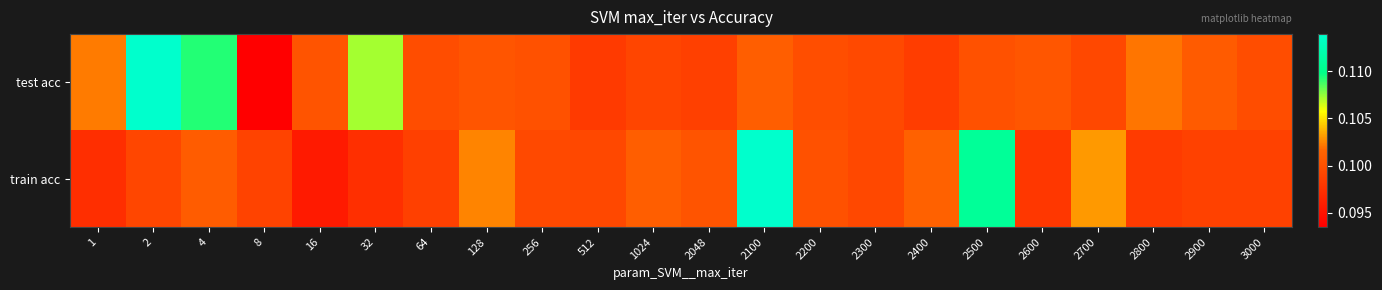

How many series are shown in this chart?

2